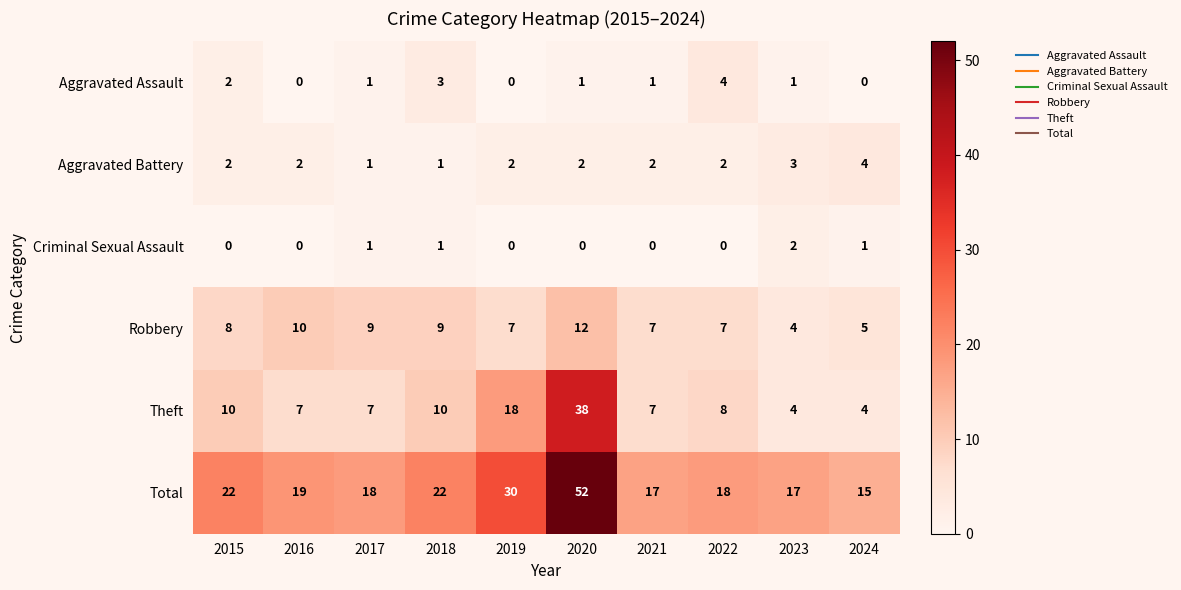

What is the total value across all series at 2023?

31